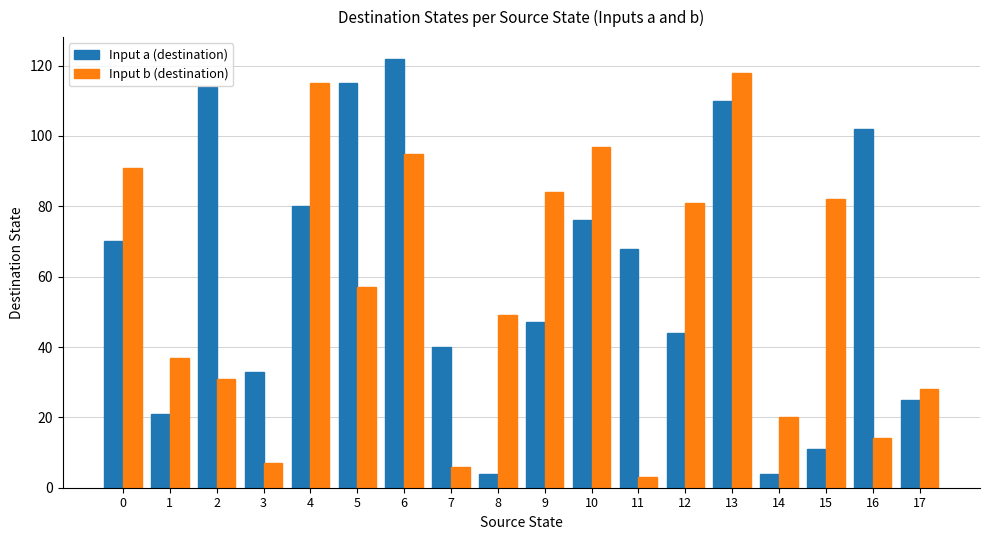

What is the difference between the second highest and second lowest values in the Input b (destination) series?

109